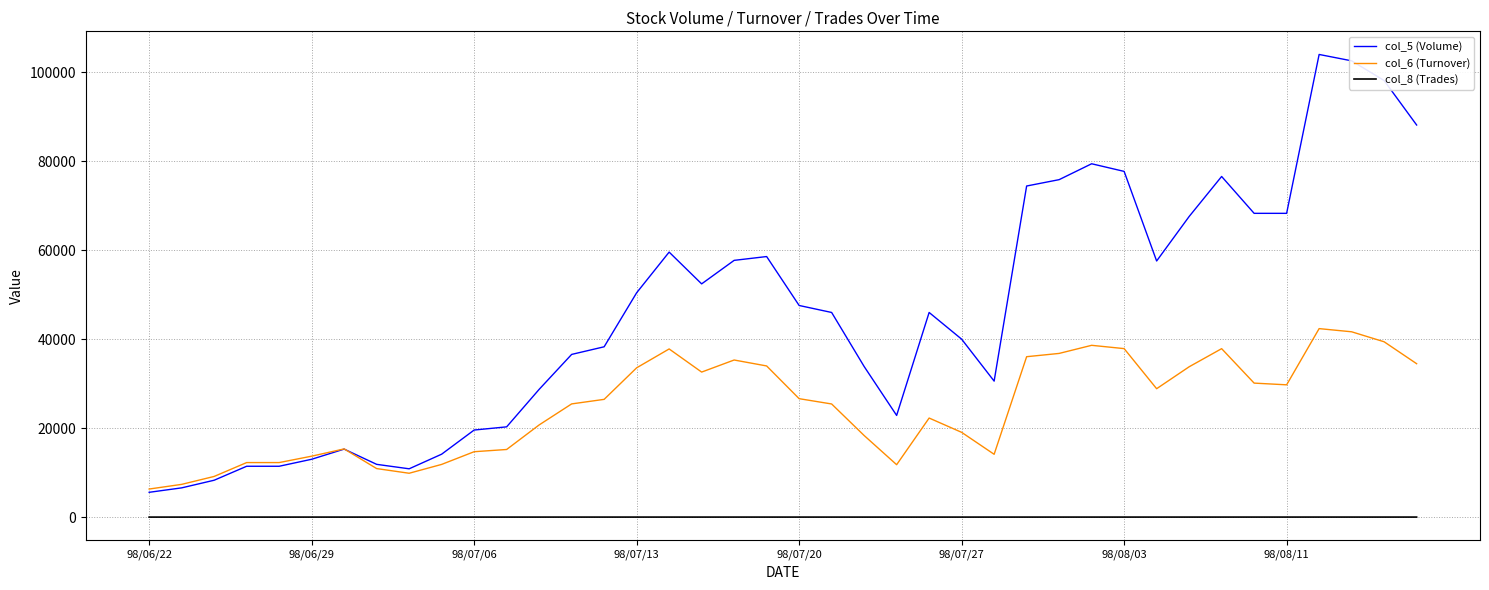

Rank the series by their average value, from lowest to highest.

col_8 (Trades), col_6 (Turnover), col_5 (Volume)